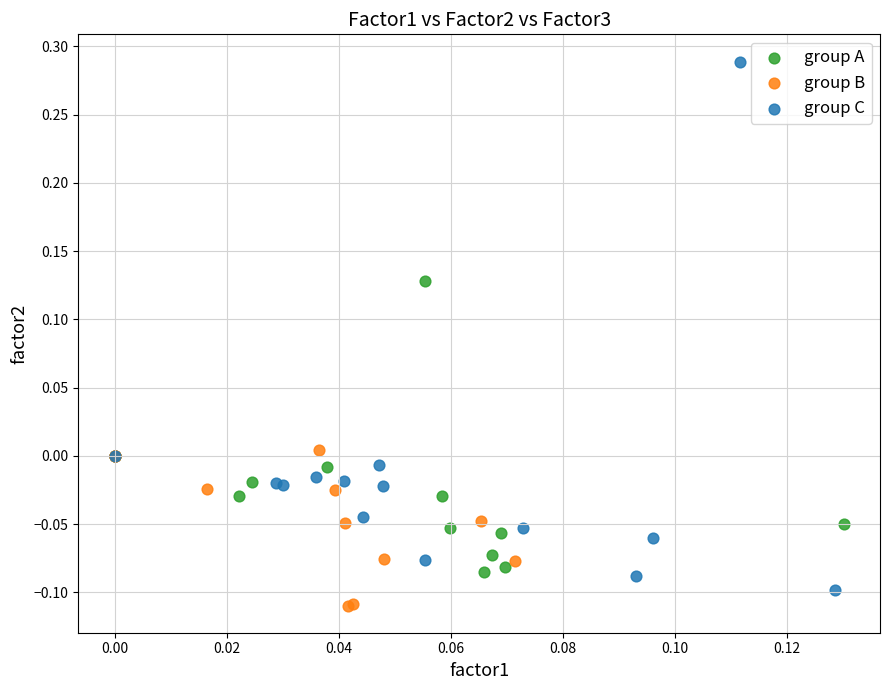

Which series has the largest Y range (max minus min)?

group C